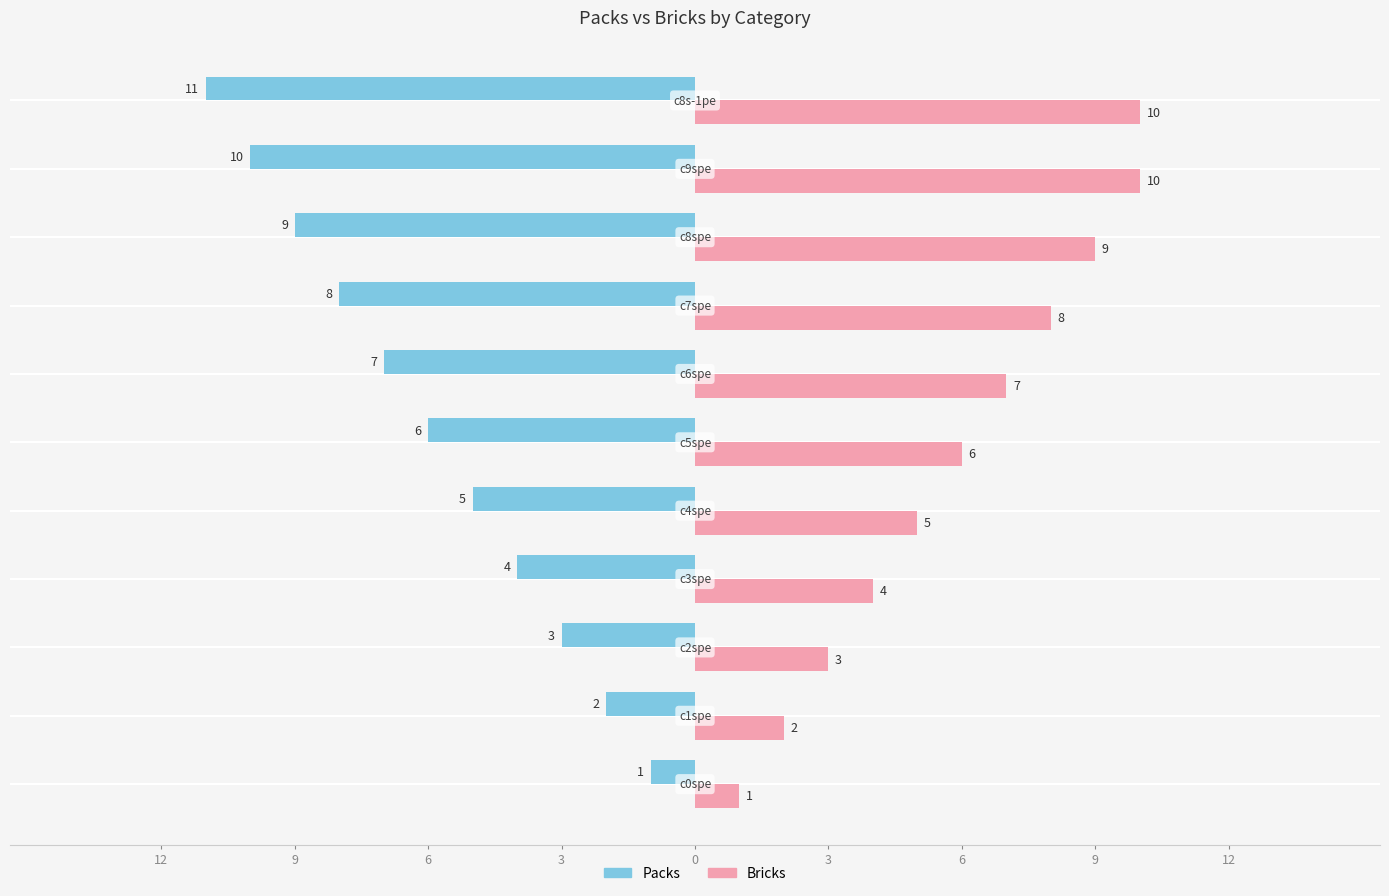

Is it true that Packs equals 7 at c6spe?

True